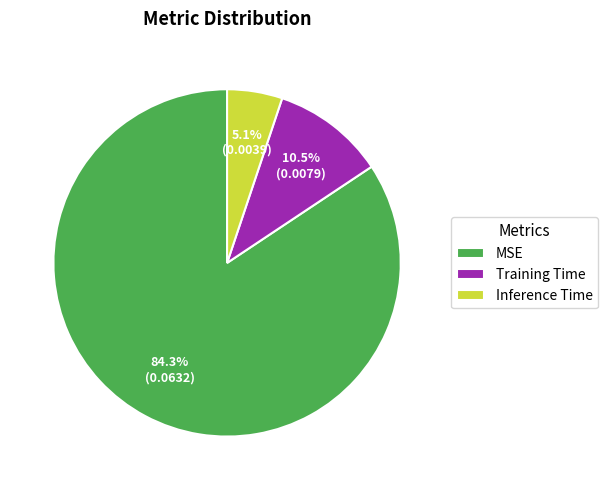

Rank the categories by value from lowest to highest.

Inference Time, Training Time, MSE